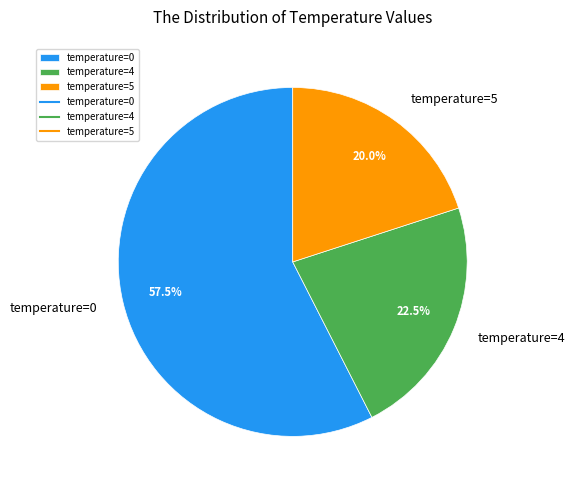

To the nearest percent, what is the average slice percentage?

33%